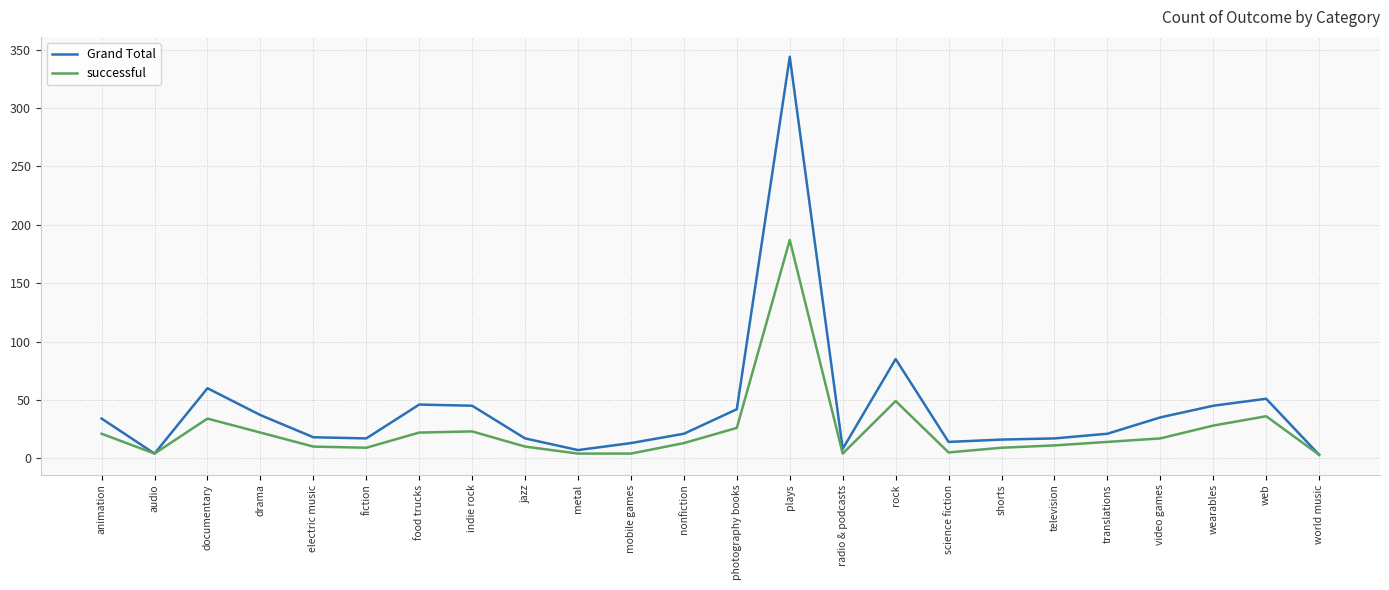

At which label is successful closest to 95?

rock